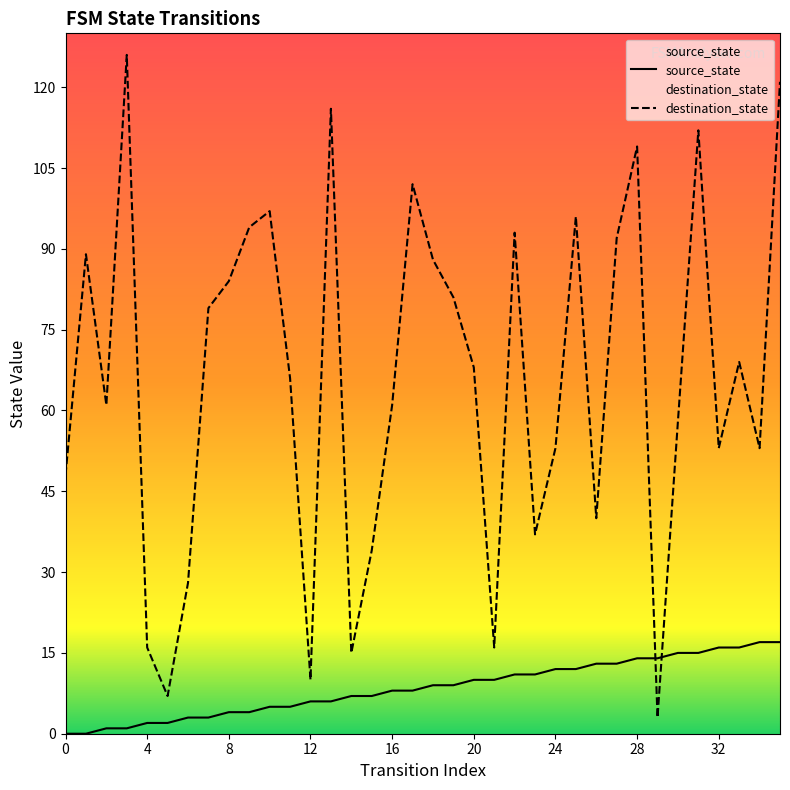

Count the number of categories in the chart.

36